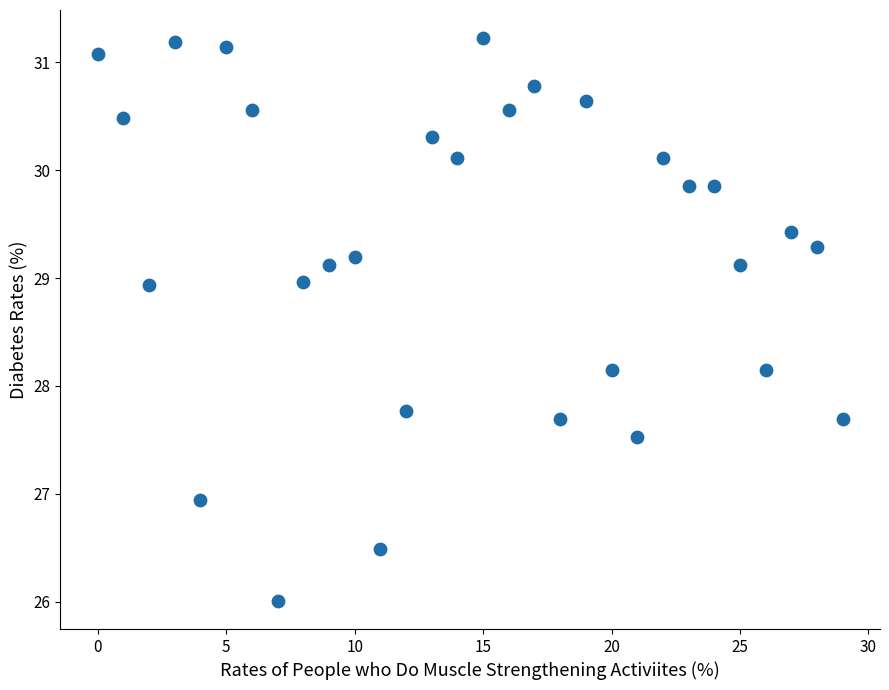

How many points are shown in the scatter plot?

30